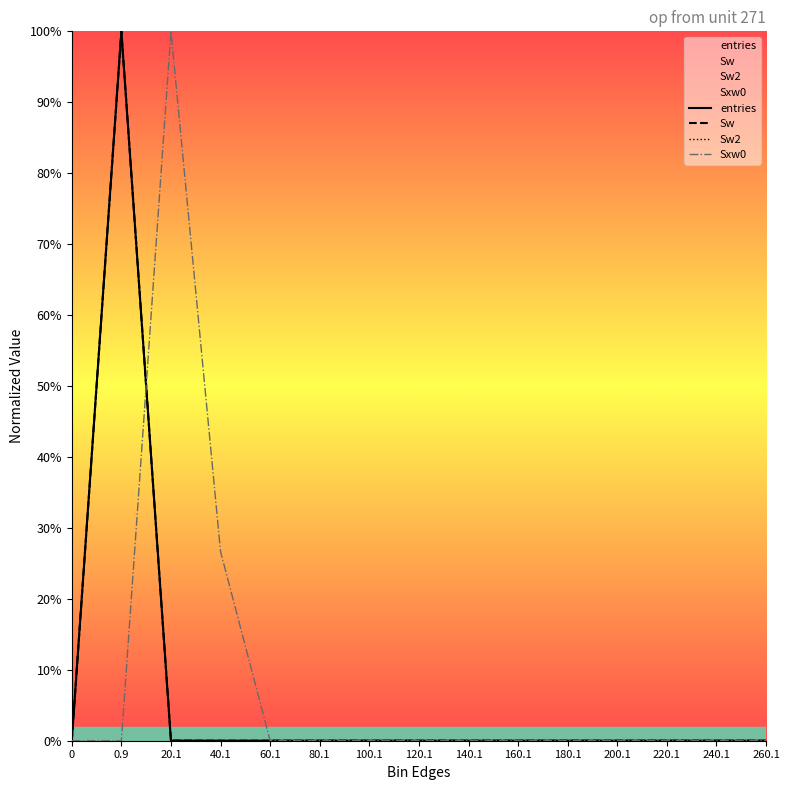

What is the highest value of the Sw2 series?

100.0